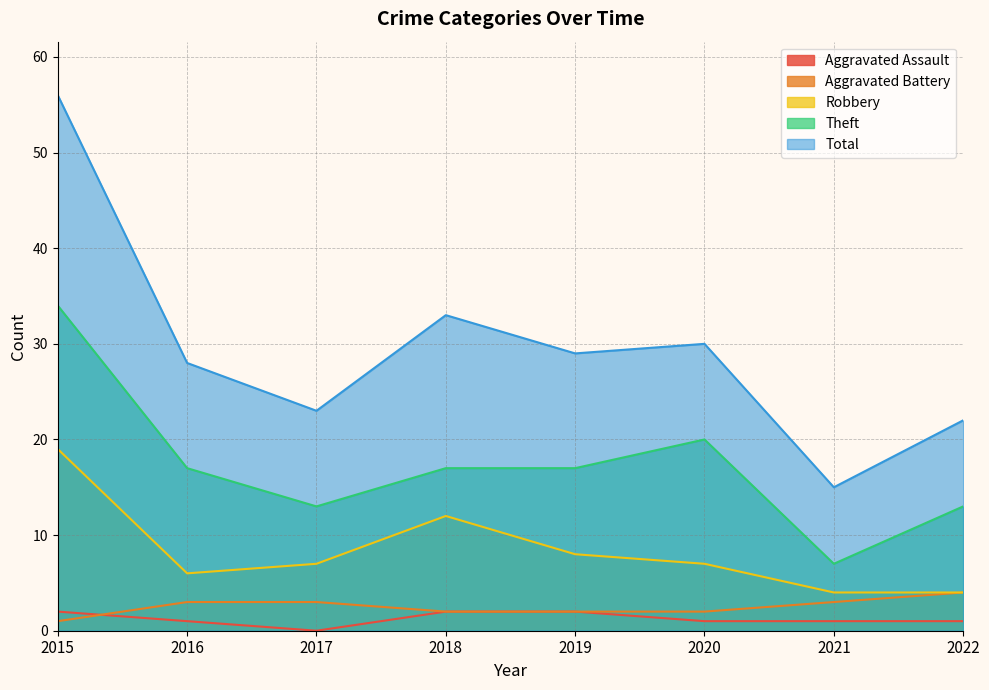

Rank the series at 2016 from lowest to highest value.

Aggravated Assault, Aggravated Battery, Robbery, Theft, Total